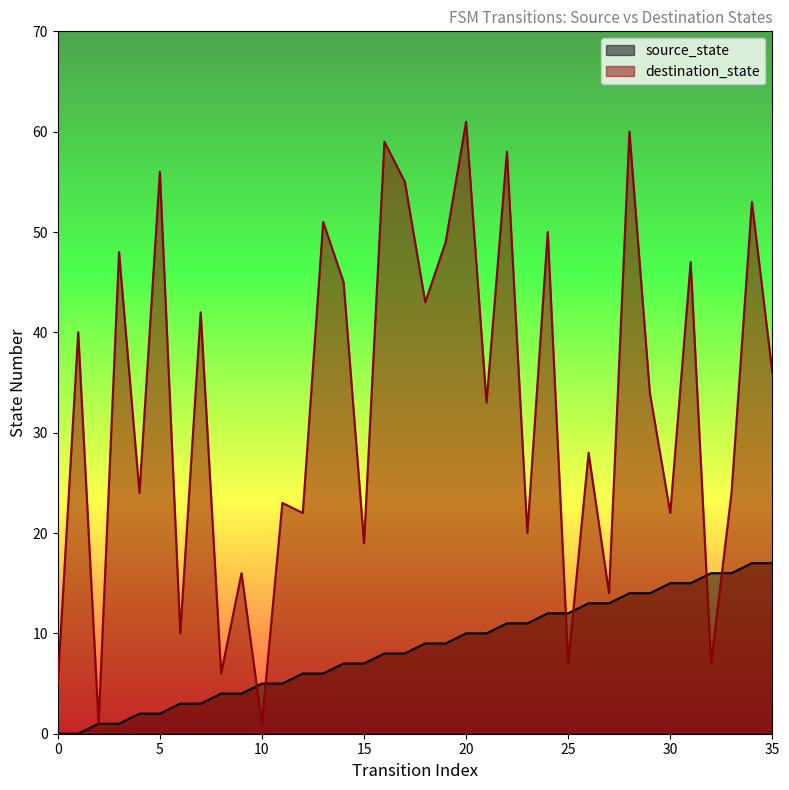

Reading left to right, extract all data points from this chart.

source_state: 0	0	1	1	2	2	3	3	4	4	5	5	6	6	7	7	8	8	9	9	10	10	11	11	12	12	13	13	14	14	15	15	16	16	17	17
destination_state: 5	40	1	48	24	56	10	42	6	16	1	23	22	51	45	19	59	55	43	49	61	33	58	20	50	7	28	14	60	34	22	47	7	24	53	36